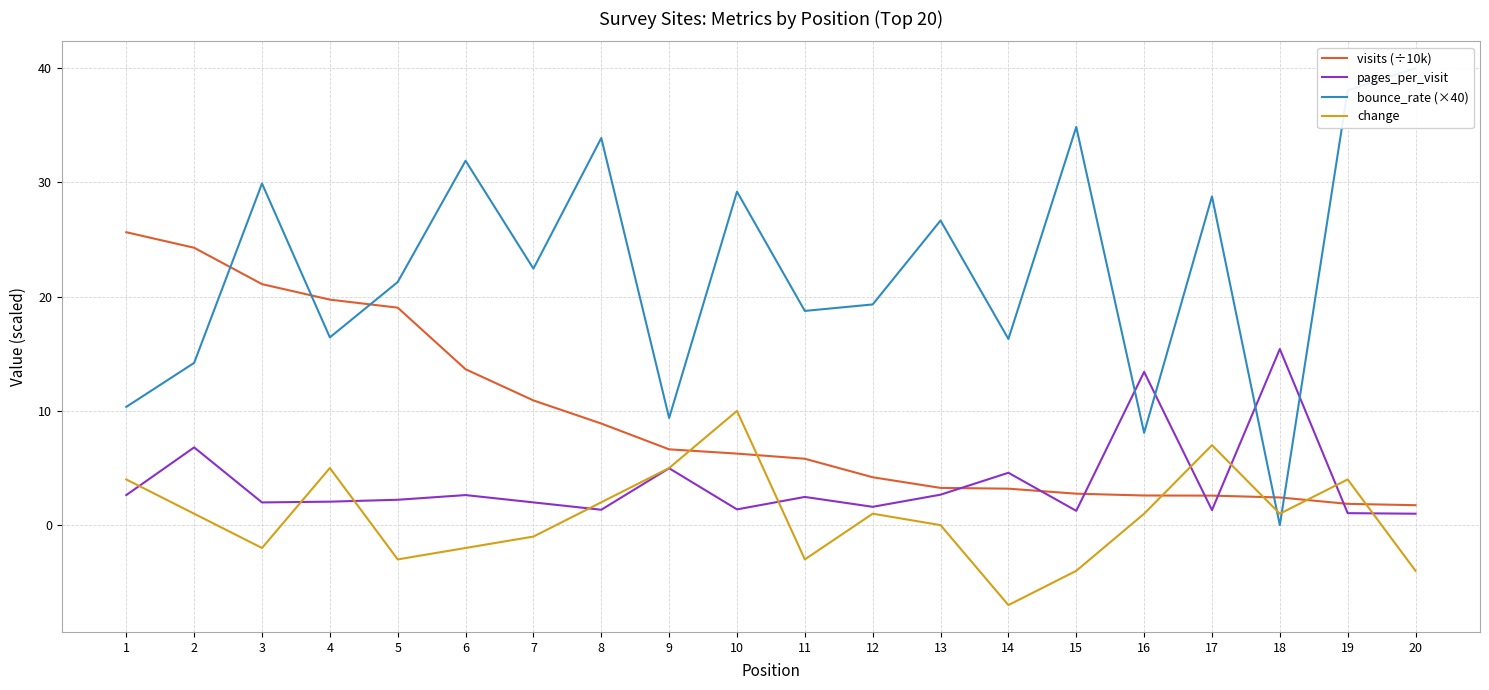

Reading left to right, what are all the values shown in this chart?

visits (÷10k): 1=25.6	2=24.3	3=21.1	4=19.7	5=19.0	6=13.6	7=10.9	8=8.9	9=6.6	10=6.3	11=5.8	12=4.2	13=3.3	14=3.2	15=2.8	16=2.6	17=2.6	18=2.4	19=1.9	20=1.7
pages_per_visit: 1=2.6	2=6.8	3=2.0	4=2.1	5=2.2	6=2.6	7=2.0	8=1.3	9=5.0	10=1.4	11=2.5	12=1.6	13=2.7	14=4.6	15=1.3	16=13.4	17=1.3	18=15.4	19=1.0	20=1.0
bounce_rate (×40): 1=10.4	2=14.2	3=29.9	4=16.4	5=21.3	6=31.9	7=22.5	8=33.9	9=9.4	10=29.2	11=18.8	12=19.3	13=26.7	14=16.3	15=34.9	16=8.1	17=28.8	18=0.0	19=38.0	20=40.0
change: 1=4.0	2=1.0	3=-2.0	4=5.0	5=-3.0	6=-2.0	7=-1.0	8=2.0	9=5.0	10=10.0	11=-3.0	12=1.0	13=0.0	14=-7.0	15=-4.0	16=1.0	17=7.0	18=1.0	19=4.0	20=-4.0